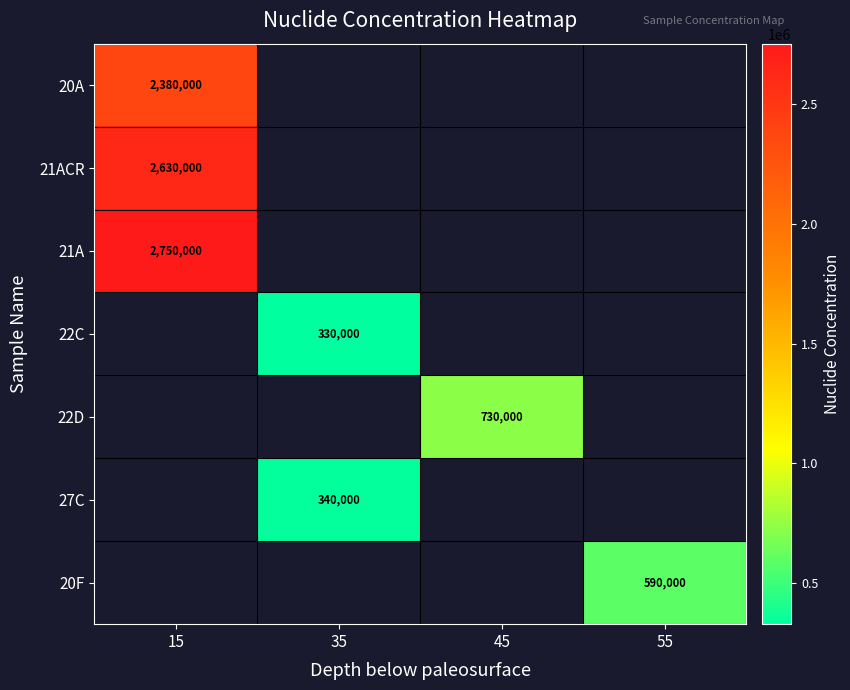

The value of 20A at 15 is 3908959. True or false?

False